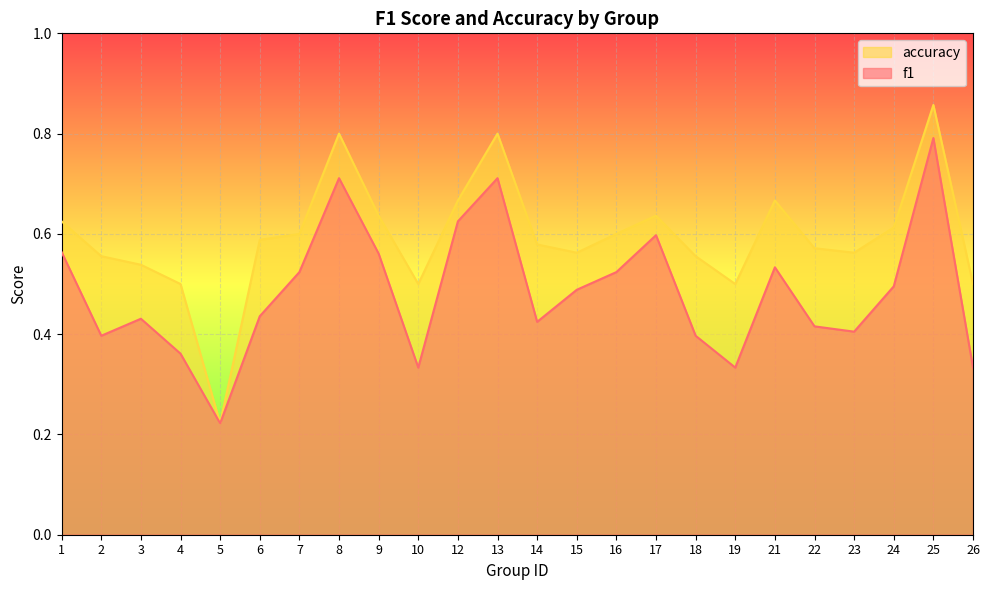

At which category does the chart reach its minimum across all series?

5